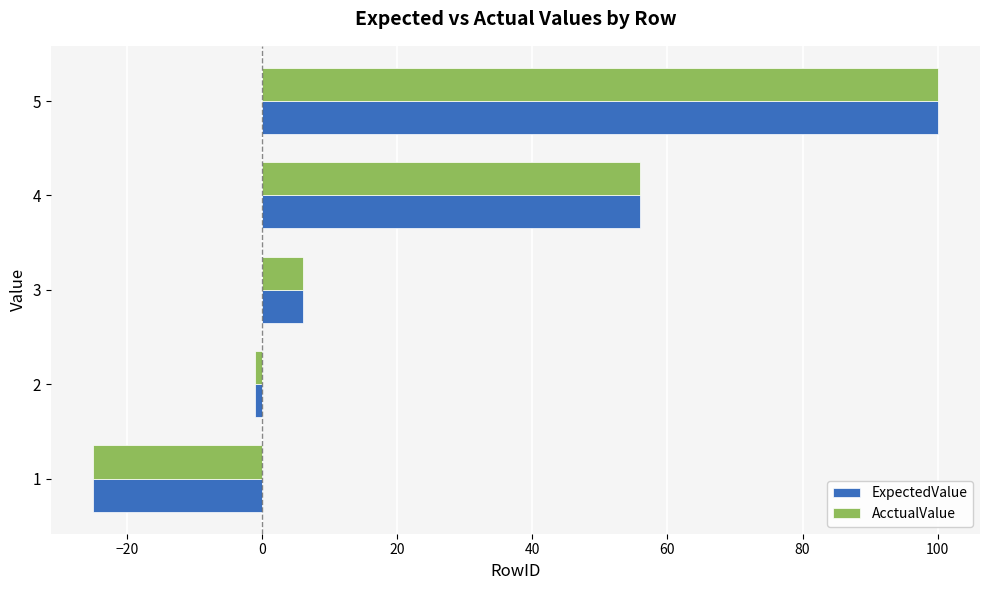

Is it true that AcctualValue equals 56 at 4?

True